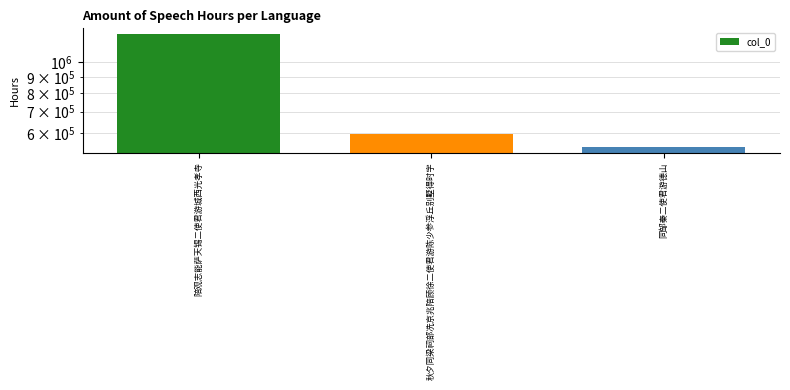

At which category does the chart reach its peak across all series?

陪观志能萨天锡二使君游城西光孝寺